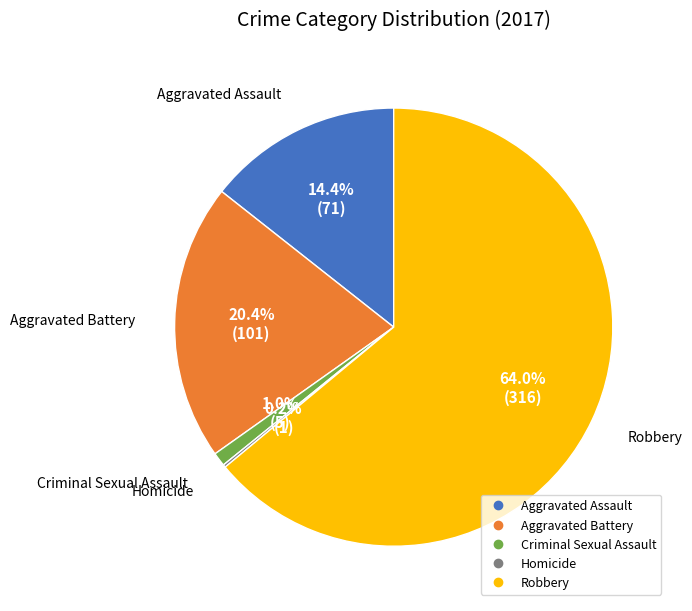

What is the largest slice in the pie chart?

Robbery